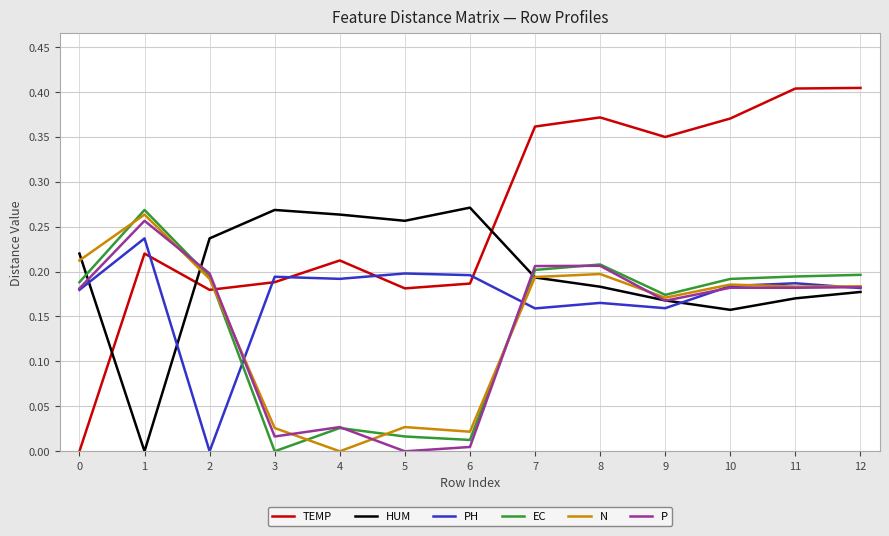

Where is the first local minimum for N?

4